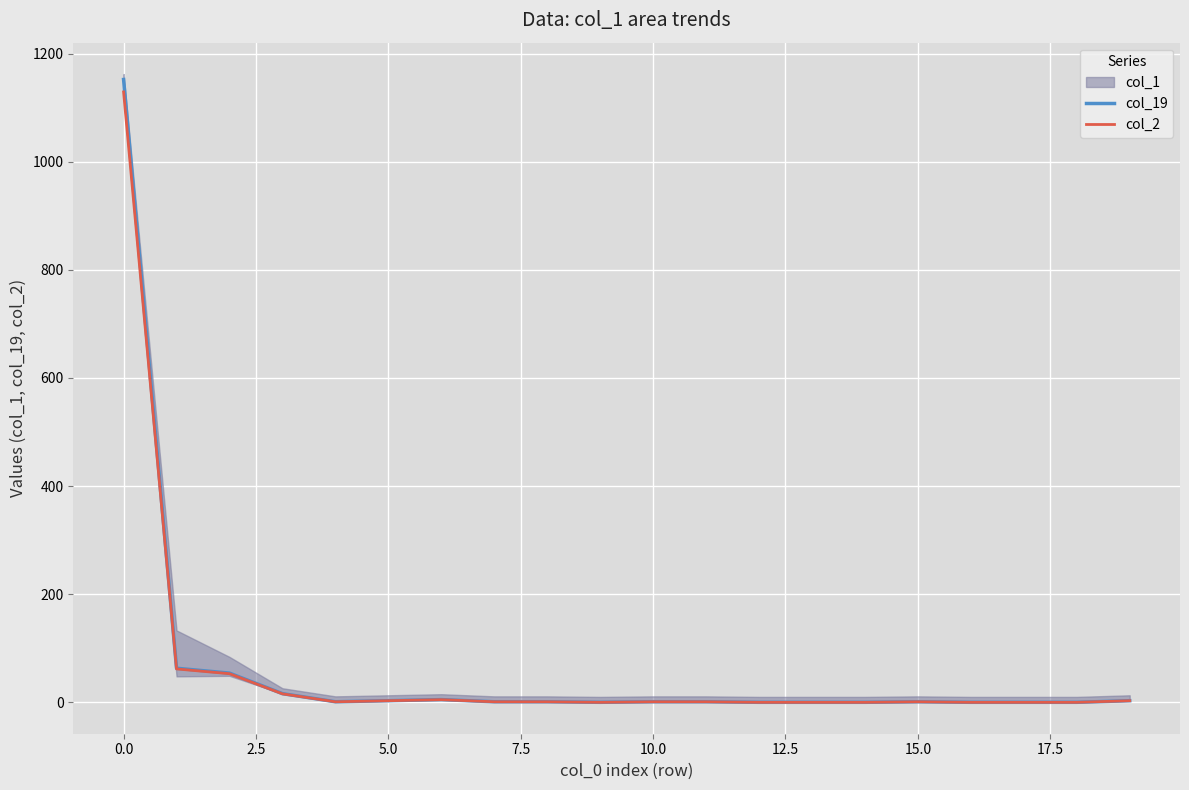

How many interior local valleys does the col_2 series have?

2